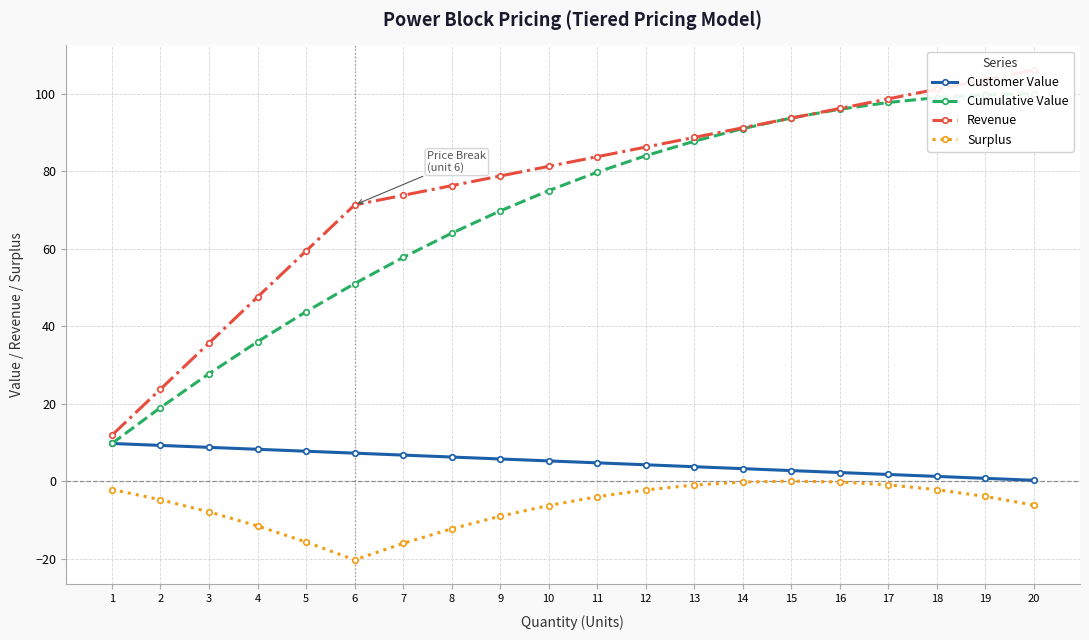

Reading left to right, transcribe all the data shown in this chart.

Customer Value: 9.8	9.2	8.8	8.2	7.8	7.2	6.8	6.2	5.8	5.2	4.8	4.2	3.8	3.2	2.8	2.2	1.8	1.2	0.8	0.2
Cumulative Value: 9.8	19.0	27.8	36.0	43.8	51.0	57.8	64.0	69.8	75.0	79.8	84.0	87.8	91.0	93.8	96.0	97.8	99.0	99.8	100.0
Revenue: 11.9	23.8	35.7	47.5	59.4	71.3	73.8	76.3	78.8	81.3	83.7	86.2	88.7	91.2	93.7	96.2	98.7	101.2	103.7	106.2
Surplus: -2.1	-4.8	-7.9	-11.5	-15.7	-20.3	-16.0	-12.3	-9.0	-6.3	-4.0	-2.2	-1.0	-0.2	0.0	-0.2	-0.9	-2.2	-3.9	-6.2